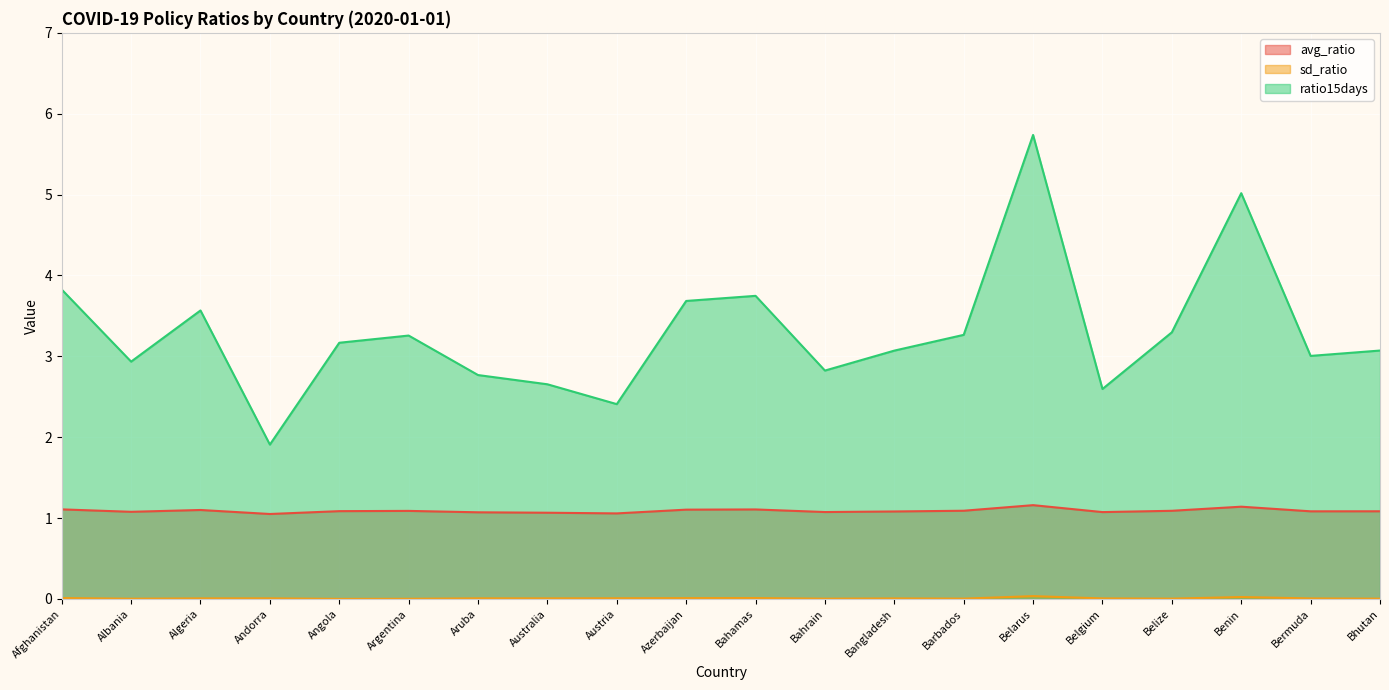

Between Bahrain and Bhutan, which series saw the biggest shift?

ratio15days